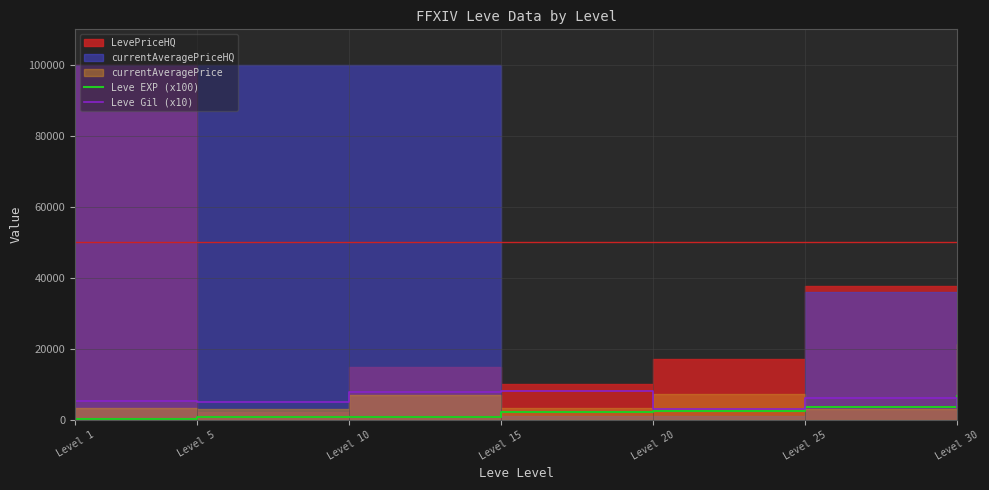

In Leve Gil (x10), how many points are higher than both neighbors (excluding endpoints)?

2